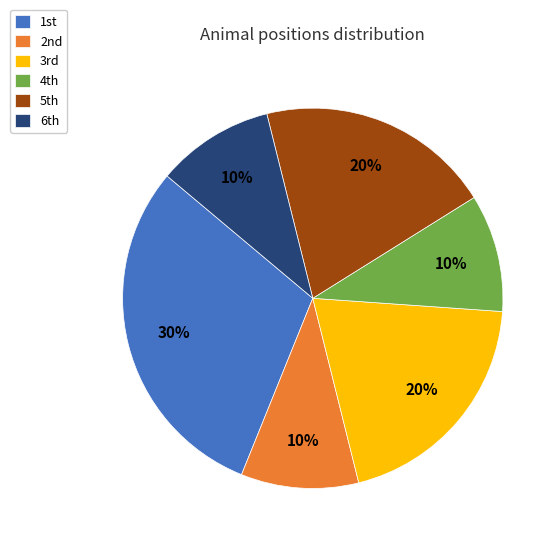

To the nearest percent, what is the average slice percentage?

17%